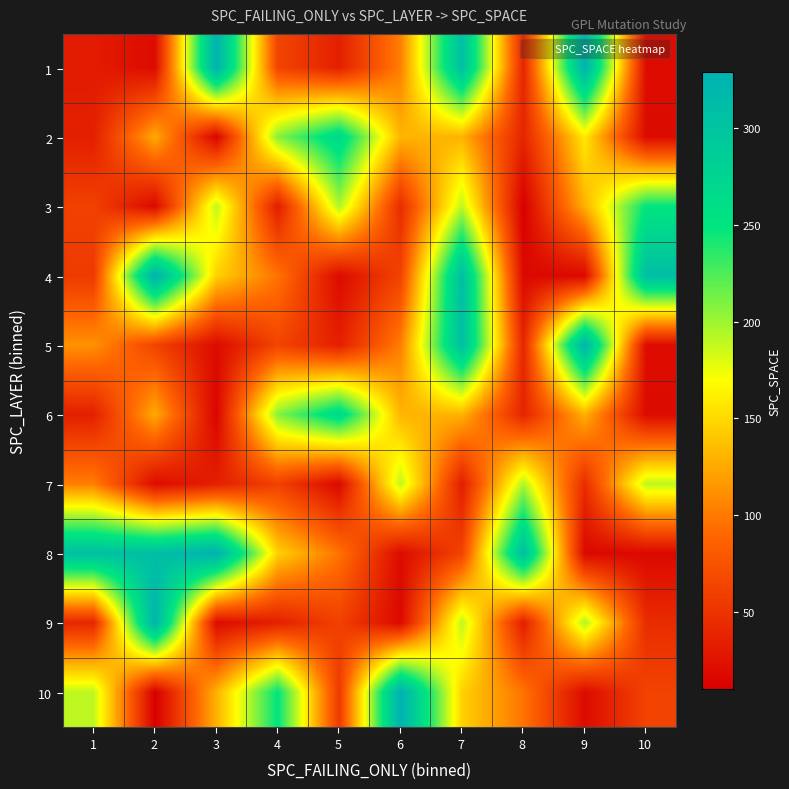

Reading left to right, extract all data points from this chart.

1: 1=32	2=19	3=327	4=64	5=35	6=103	7=307	8=40	9=325	10=20
2: 1=35	2=126	3=14	4=207	5=269	6=131	7=130	8=39	9=159	10=19
3: 1=61	2=17	3=190	4=33	5=195	6=45	7=190	8=10	9=129	10=250
4: 1=56	2=329	3=146	4=97	5=19	6=63	7=308	8=17	9=17	10=308
5: 1=113	2=63	3=19	4=64	5=35	6=103	7=307	8=40	9=325	10=20
6: 1=35	2=126	3=14	4=207	5=269	6=131	7=130	8=39	9=129	10=19
7: 1=103	2=20	3=35	4=61	5=17	6=190	7=33	8=195	9=45	10=190
8: 1=307	2=308	3=329	4=146	5=97	6=19	7=63	8=308	9=17	10=17
9: 1=40	2=325	3=20	4=35	5=61	6=17	7=190	8=33	9=195	10=45
10: 1=190	2=10	3=129	4=250	5=56	6=329	7=146	8=97	9=19	10=63